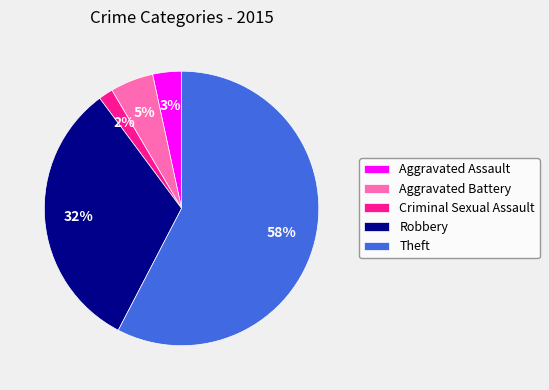

Is Aggravated Battery the majority of the pie?

No